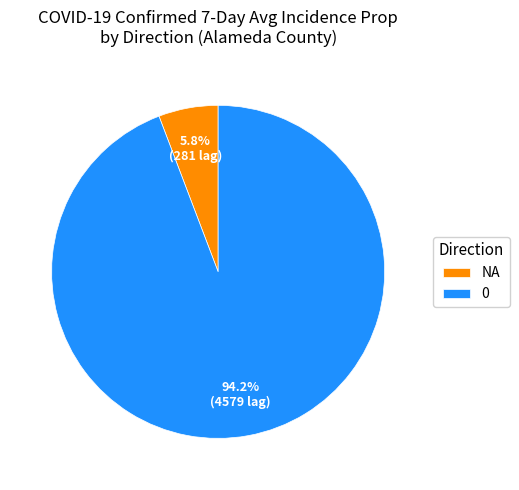

What portion of the pie excludes NA?

94.2%